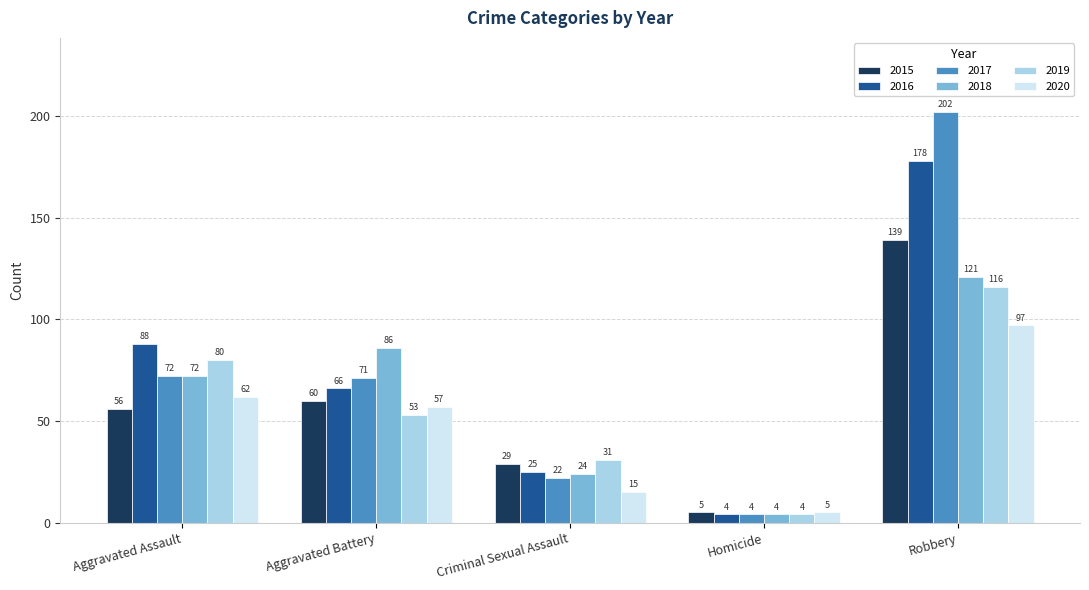

What are all the series names shown in the legend?

2015, 2016, 2017, 2018, 2019, 2020